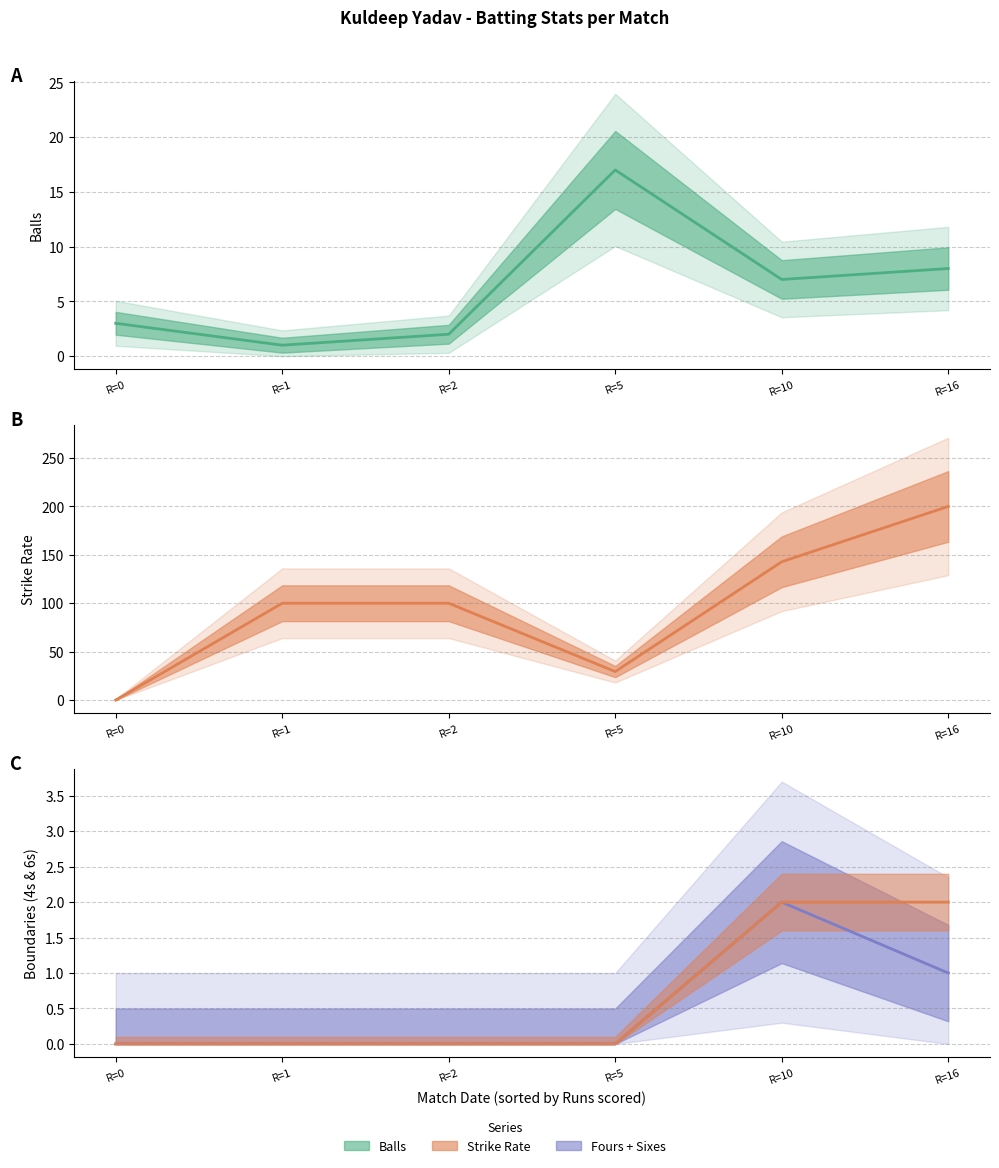

What is the sum of all fours (mean) values?

3.0